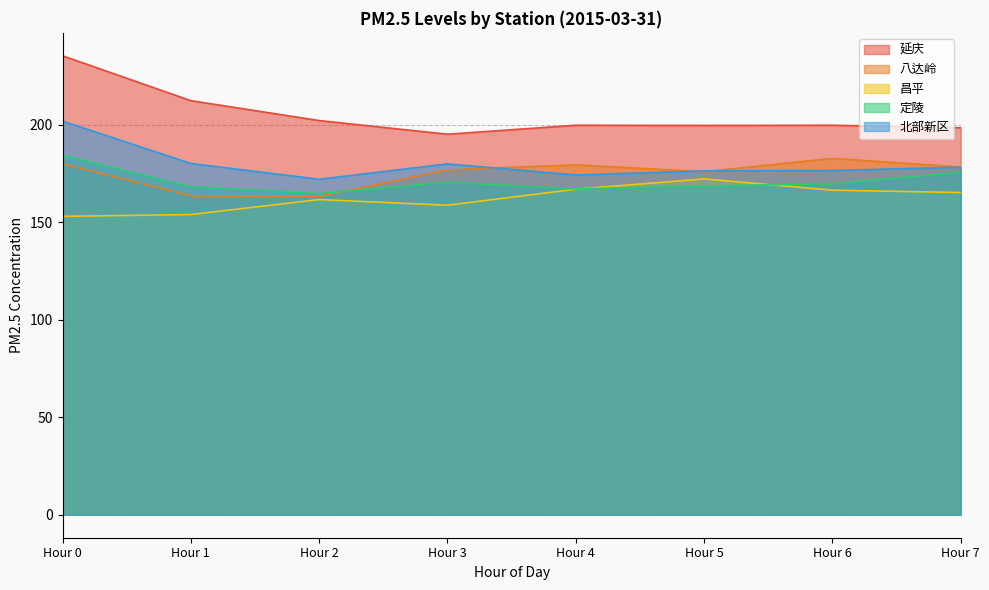

What is the difference between the maximum and minimum values in the 定陵 series?

19.5